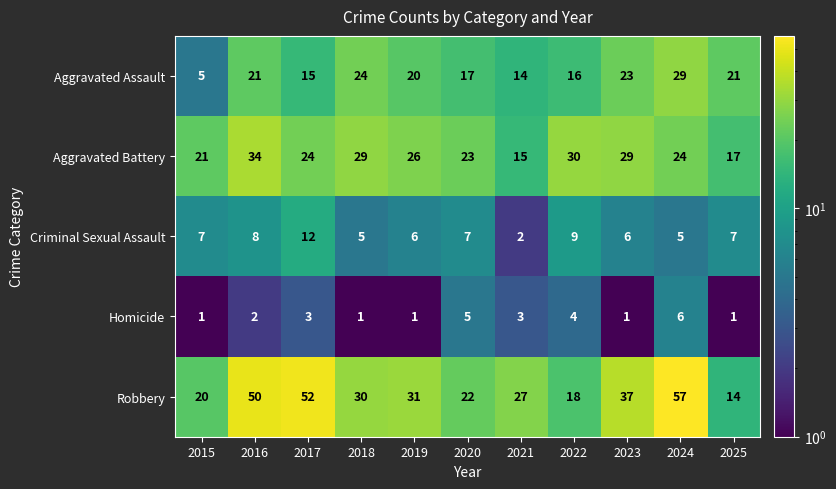

Rank the series by their maximum value, from lowest to highest.

Homicide, Criminal Sexual Assault, Aggravated Assault, Aggravated Battery, Robbery